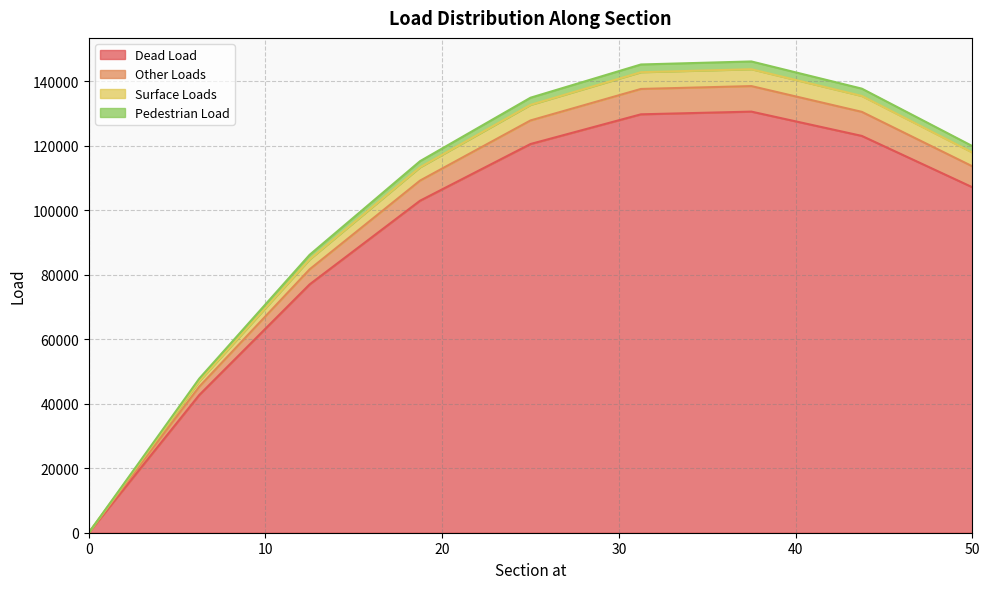

Is it true that Dead Load equals 0.0 at 0?

True